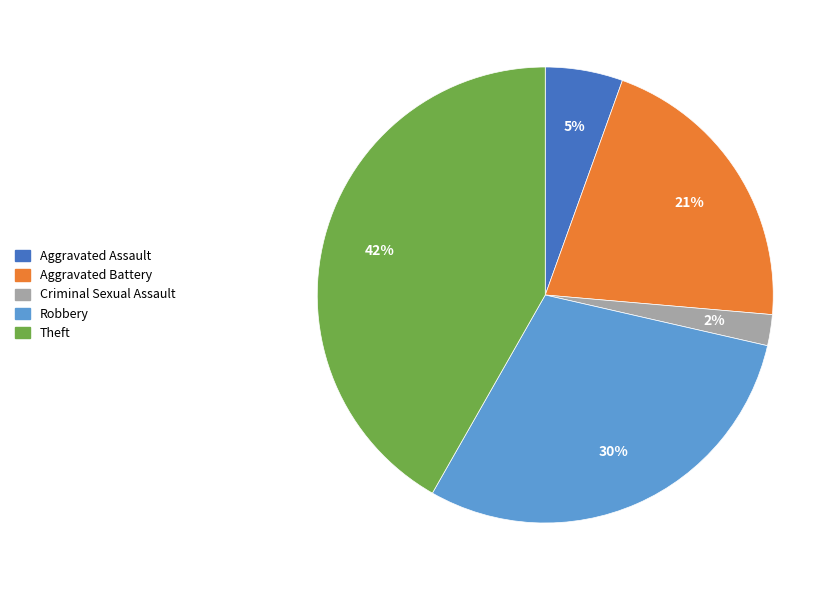

Between Criminal Sexual Assault and Aggravated Assault, which is larger?

Aggravated Assault